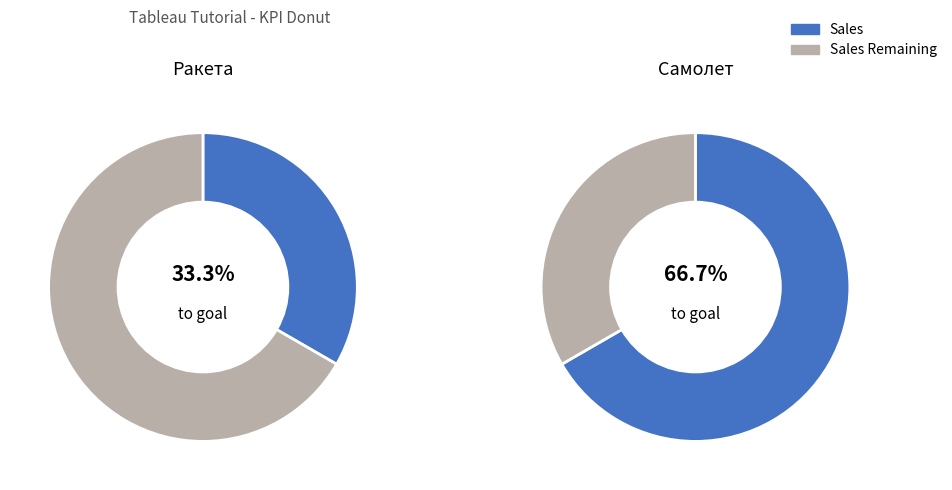

Which slice is the largest?

Самолет